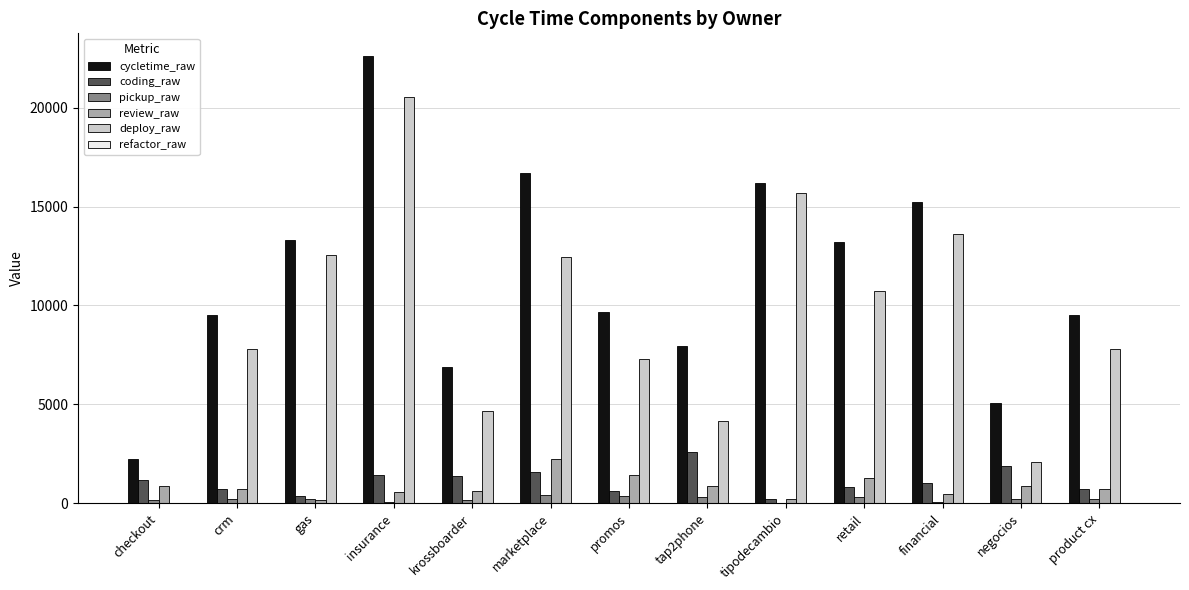

At which category is the sum across all series the highest?

insurance